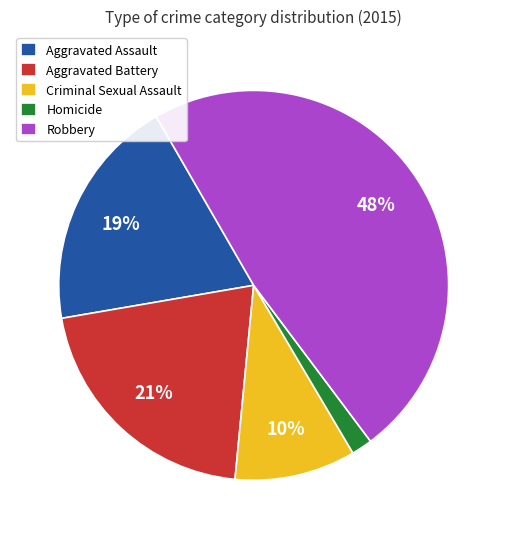

True or false: Aggravated Assault accounts for 12% of the total.

False